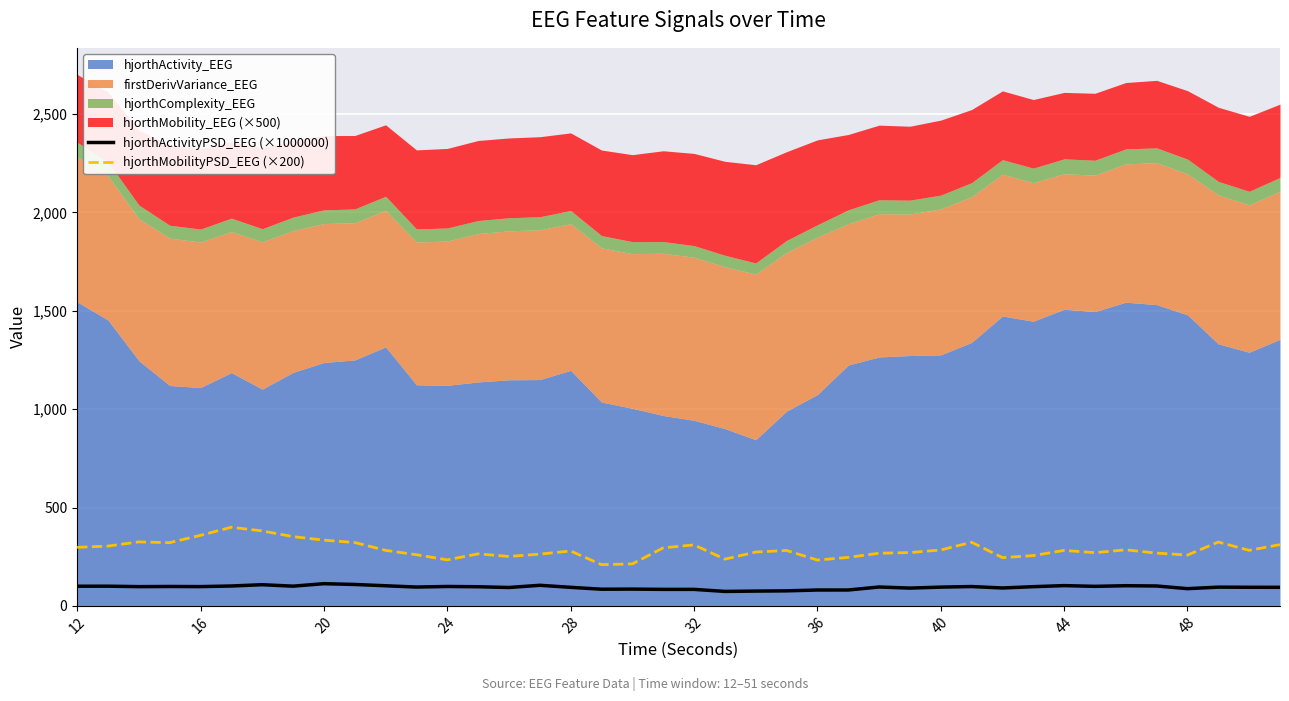

Where does the hjorthMobilityPSD_EEG (×200) series first go above 281?

12